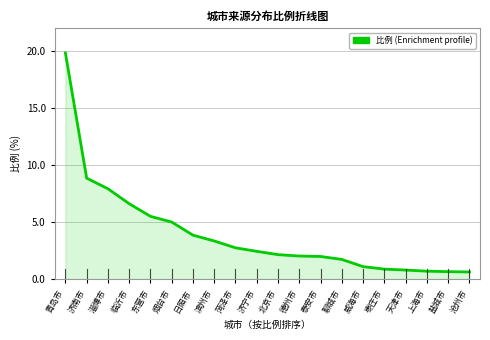

Between 上海市 and 菏泽市, which is larger?

菏泽市